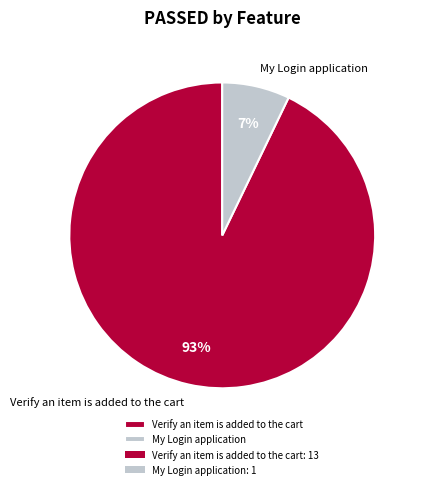

What is the largest slice in the pie chart?

Verify an item is added to the cart